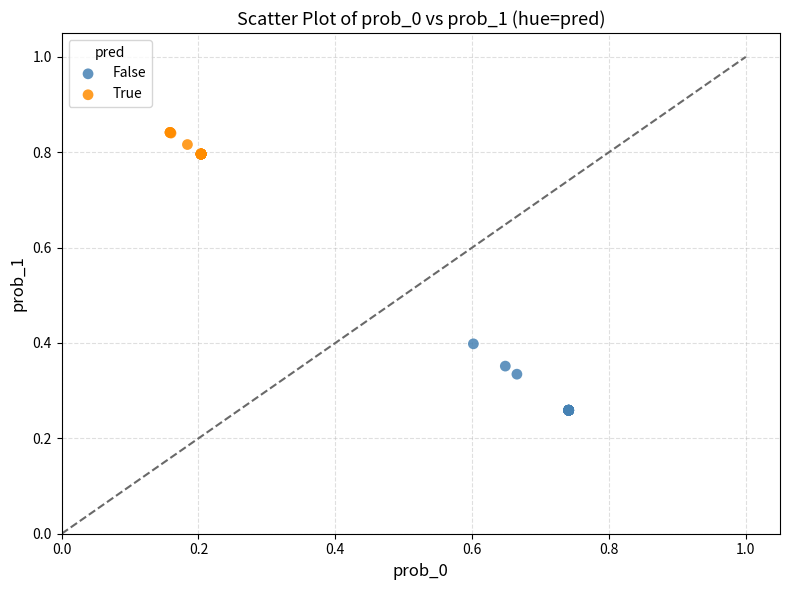

Which series has the widest spread of Y values?

False